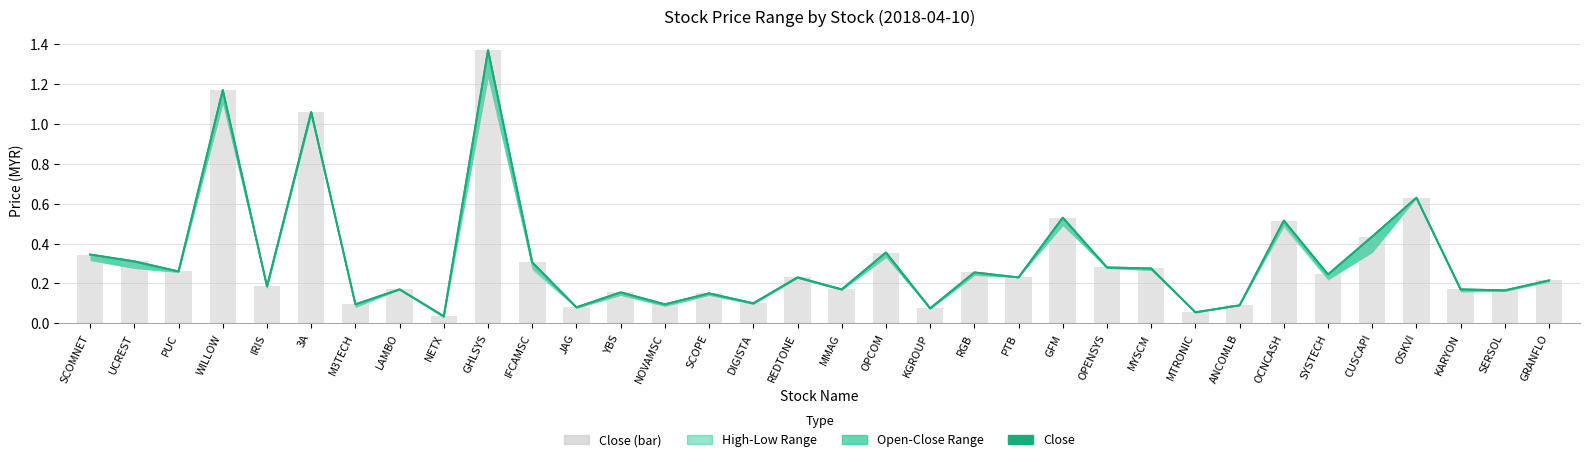

What is the label of the 30th bar from the left?

CUSCAPI